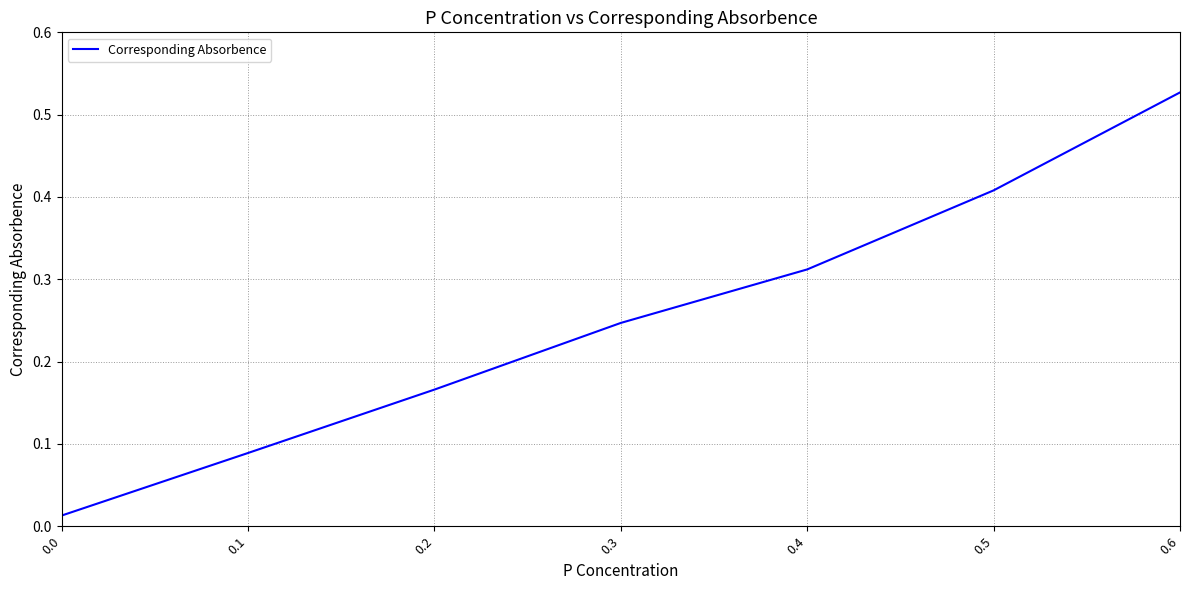

Which category has the highest value across all series?

0.6